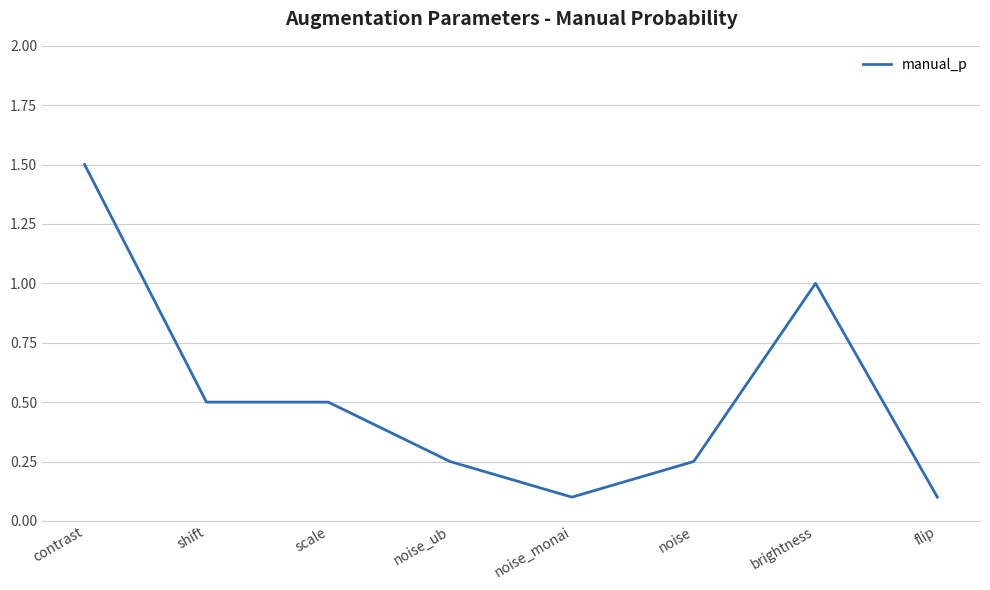

True or false: the data has more than 0 interior local peaks.

True